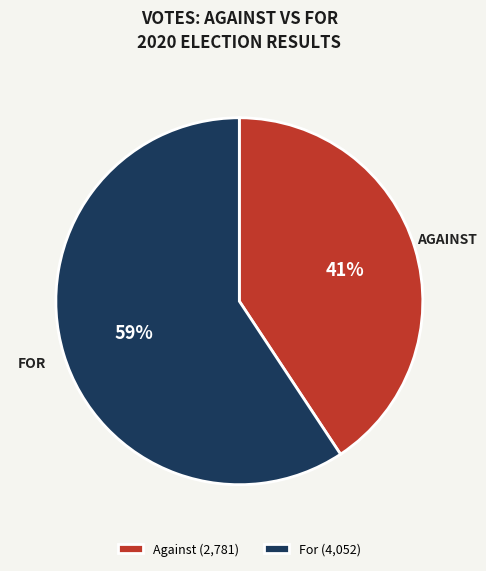

Between Against (2,781) and For (4,052), which is larger?

For (4,052)